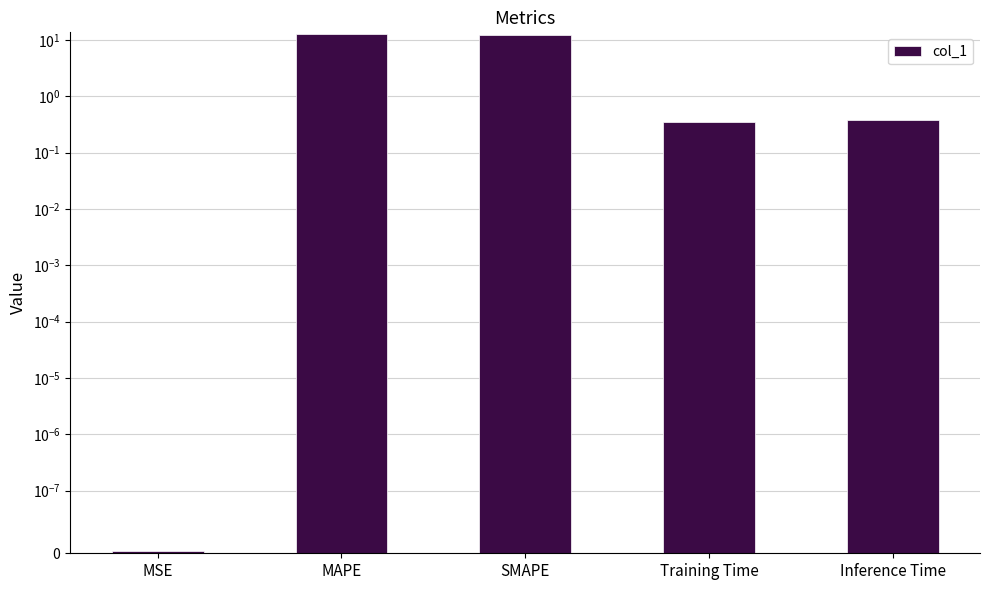

Does the chart contain any negative values?

No